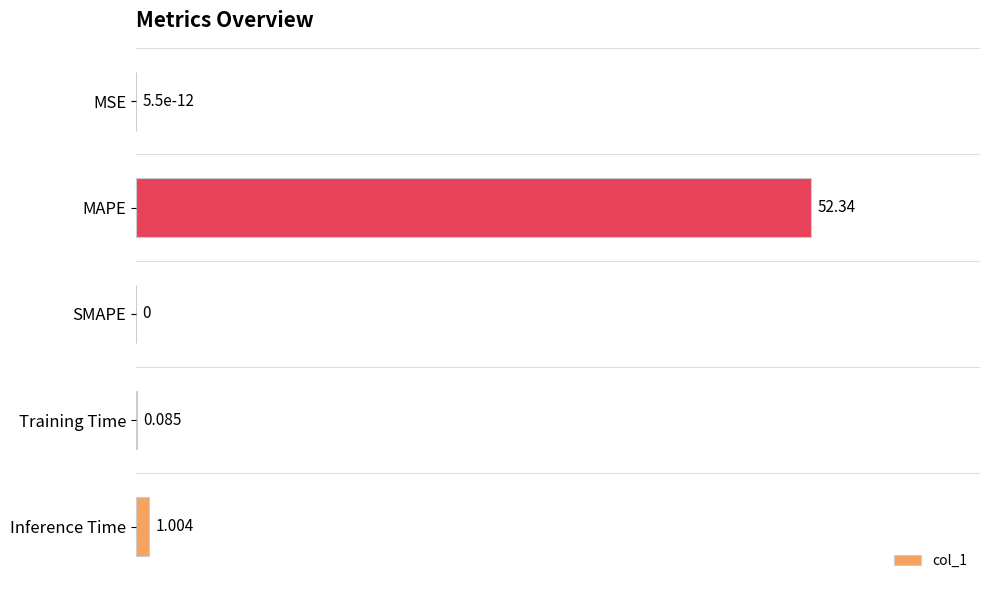

Between MAPE and Training Time, which is larger?

MAPE